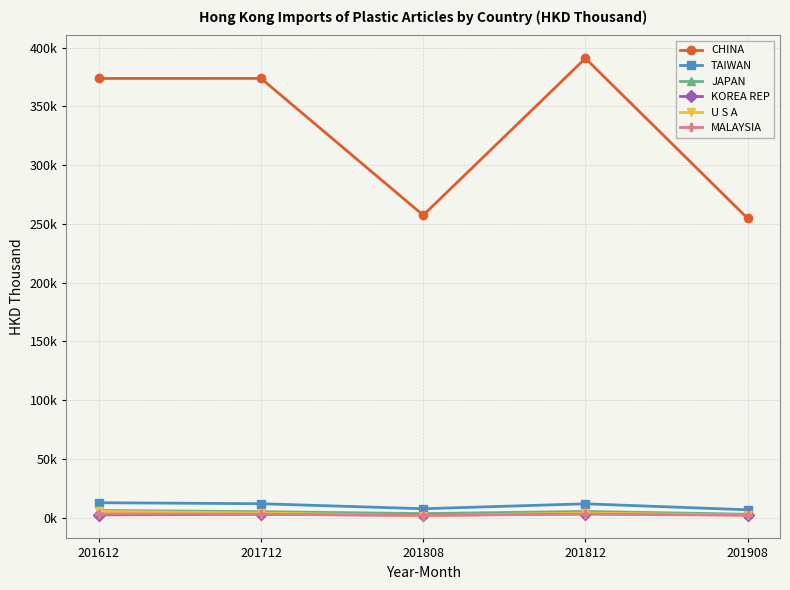

Does the chart have visible grid lines?

Yes